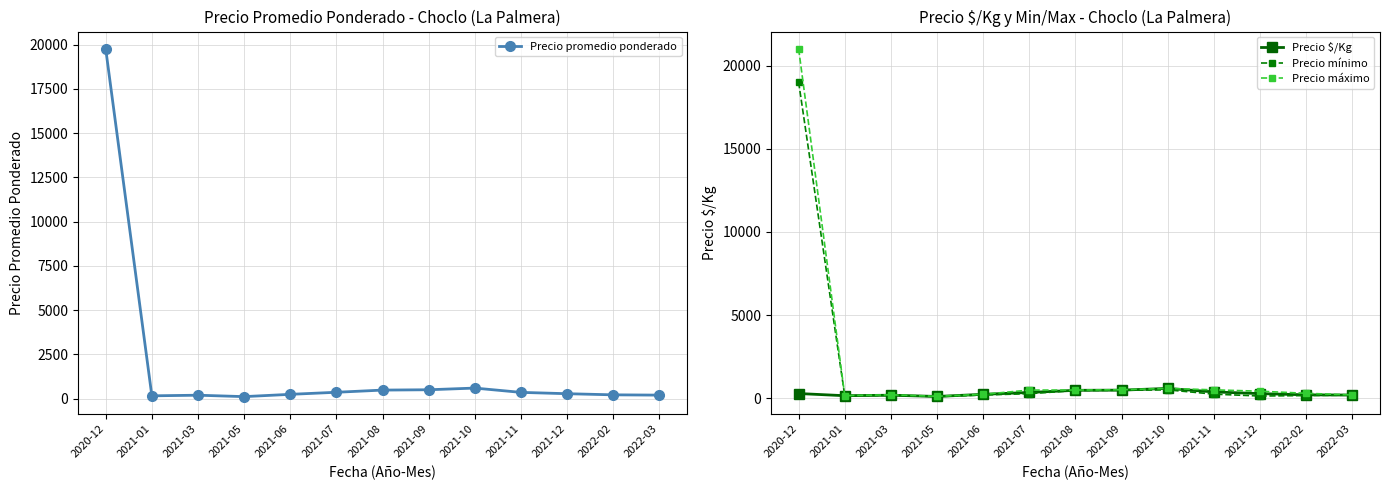

At which category does the chart reach its peak across all series?

2020-12